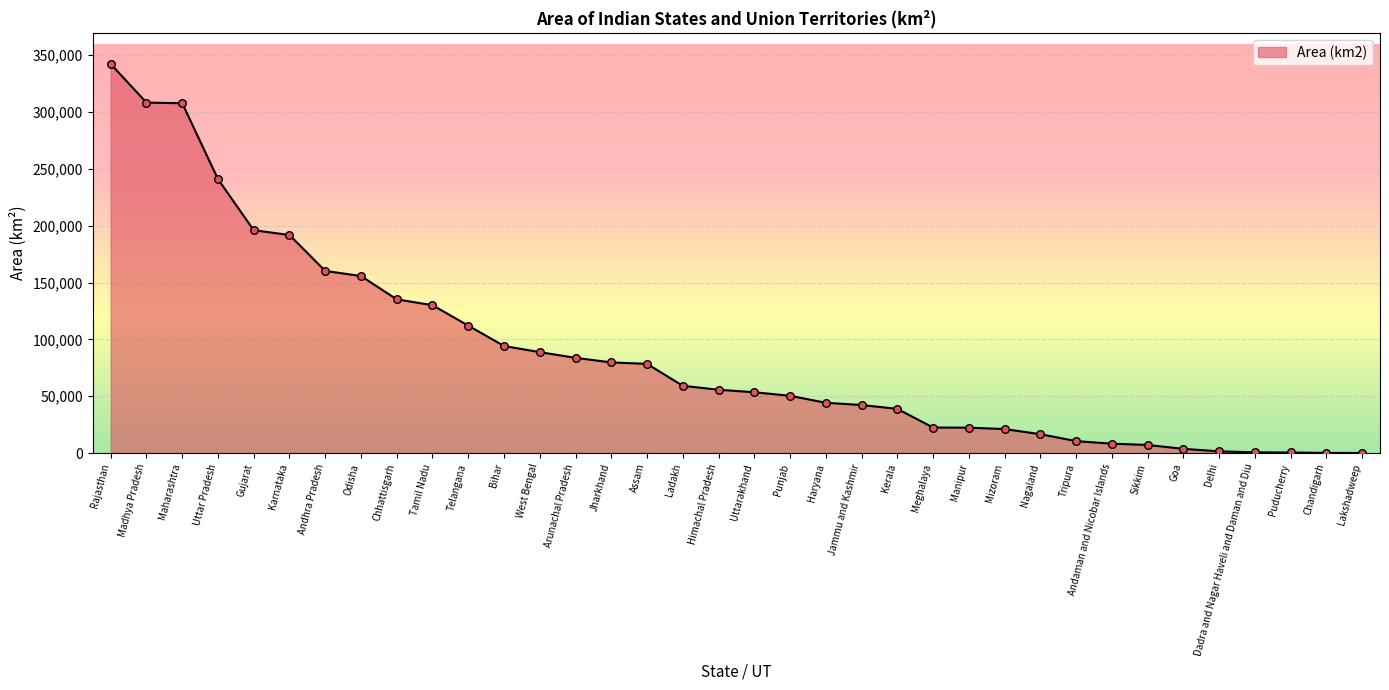

Between Assam and Lakshadweep, which is larger?

Assam